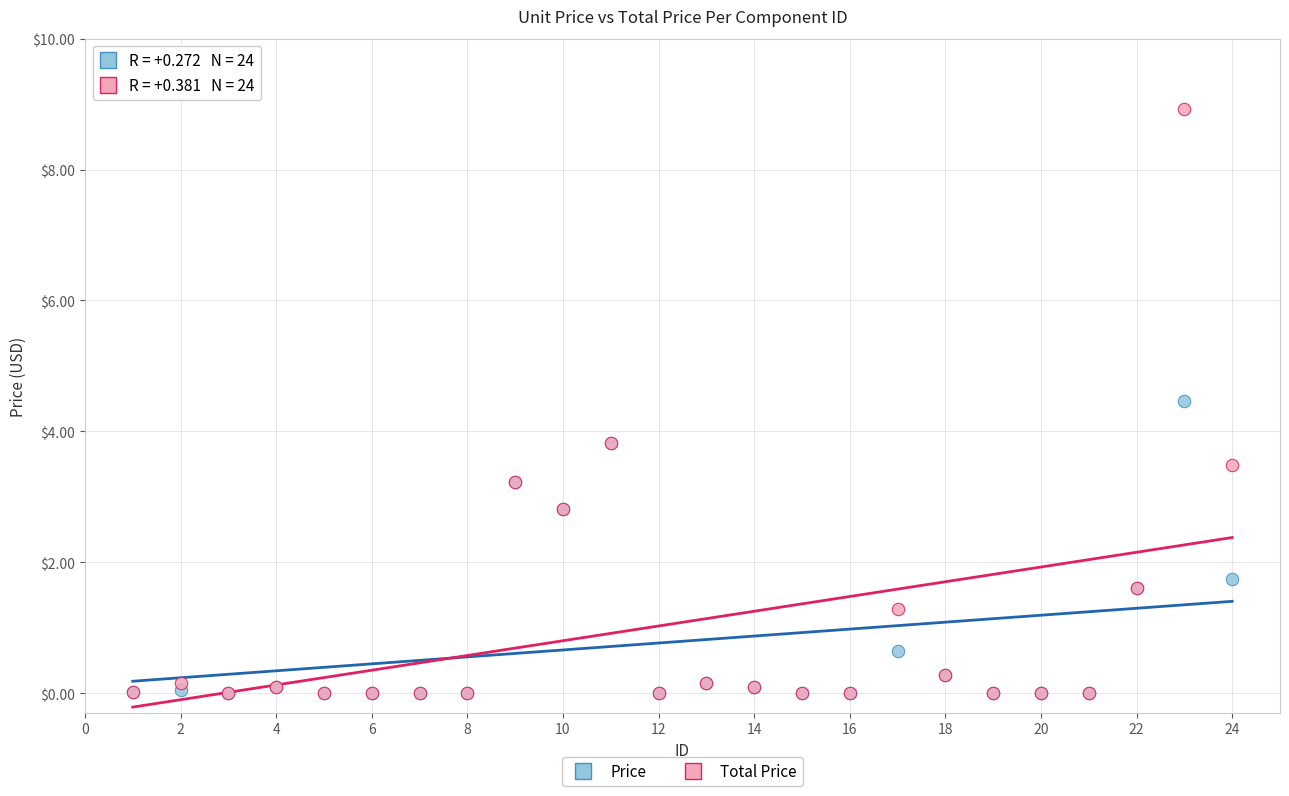

What are all the series names shown in the legend?

Price, Total Price